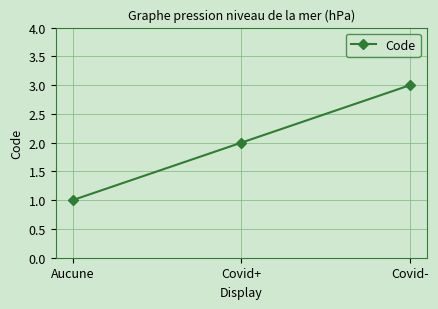

Reading left to right, extract all data points from this chart.

1	2	3